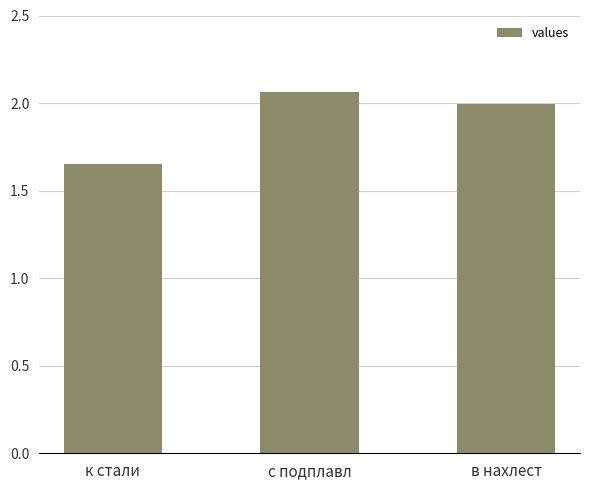

Which label corresponds to the smallest value in the chart?

к стали